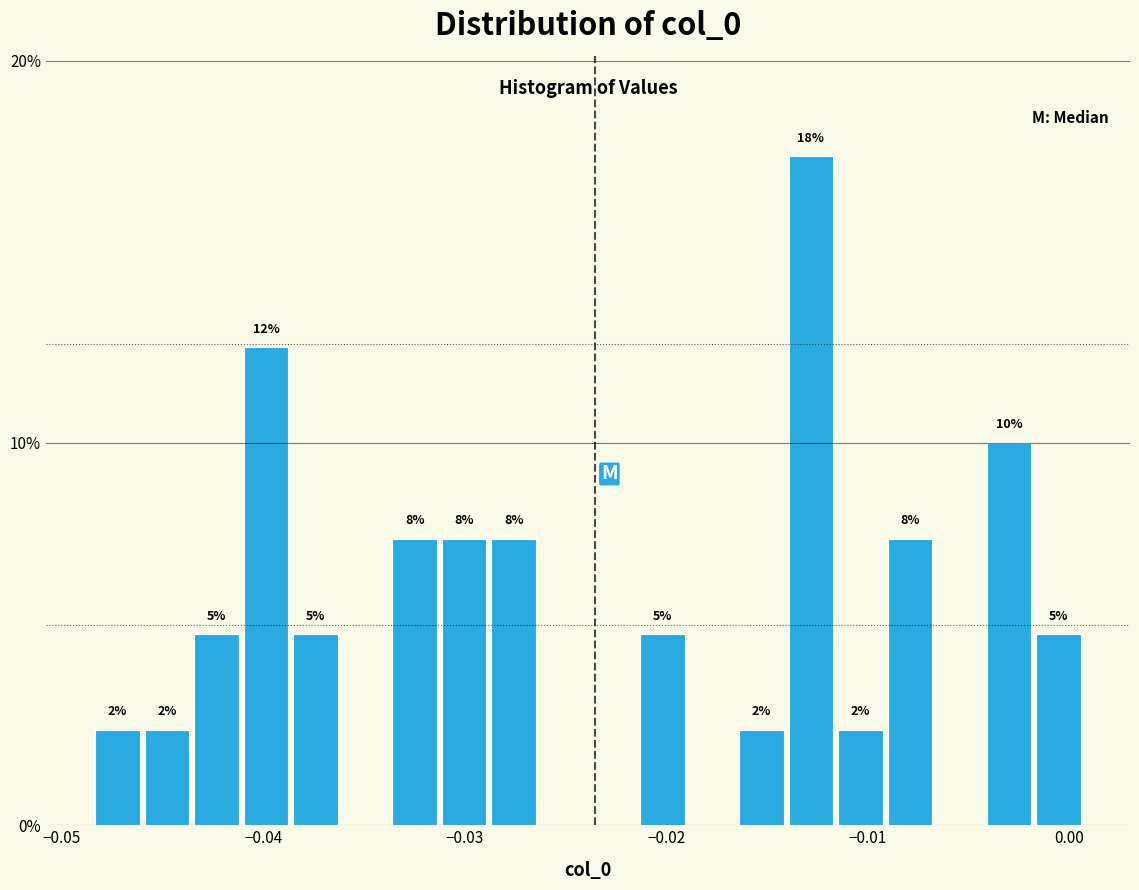

Read against the x-axis, roughly where is the centre of the tallest bar?

-0.013